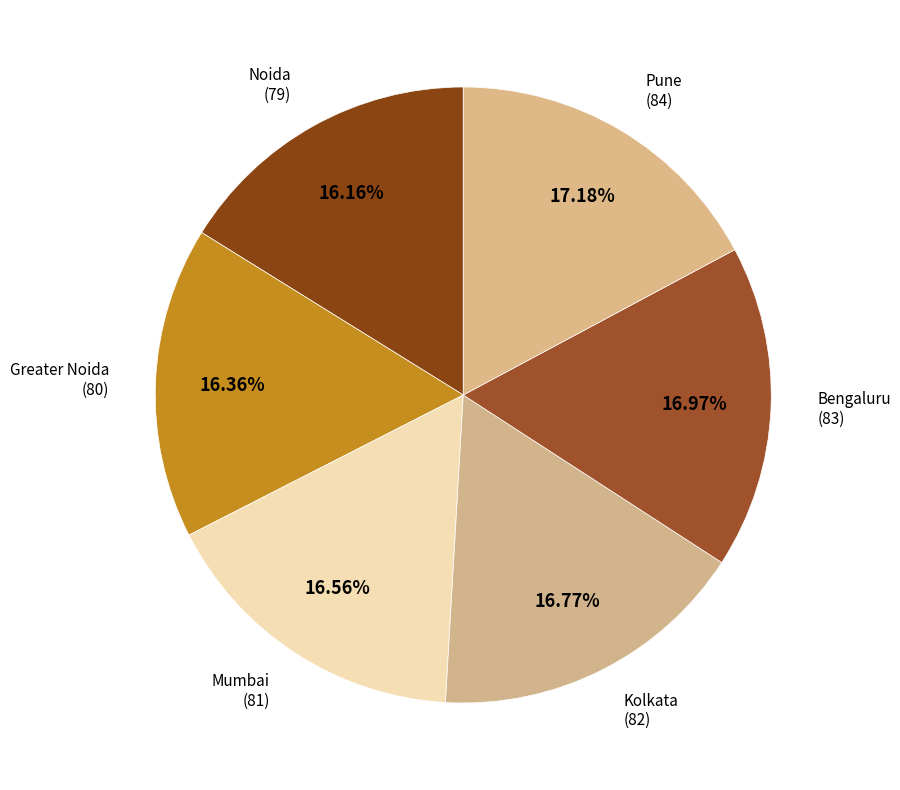

To the nearest percent, what percentage of the pie is Greater Noida?

16%